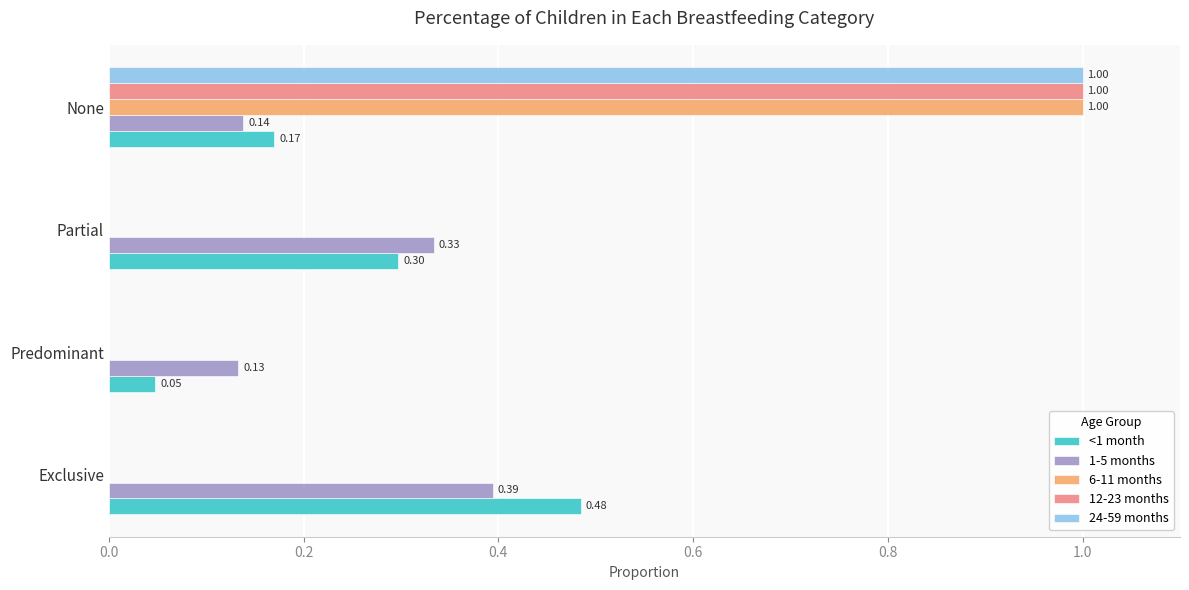

Which series changed the most between Exclusive and Predominant?

<1 month